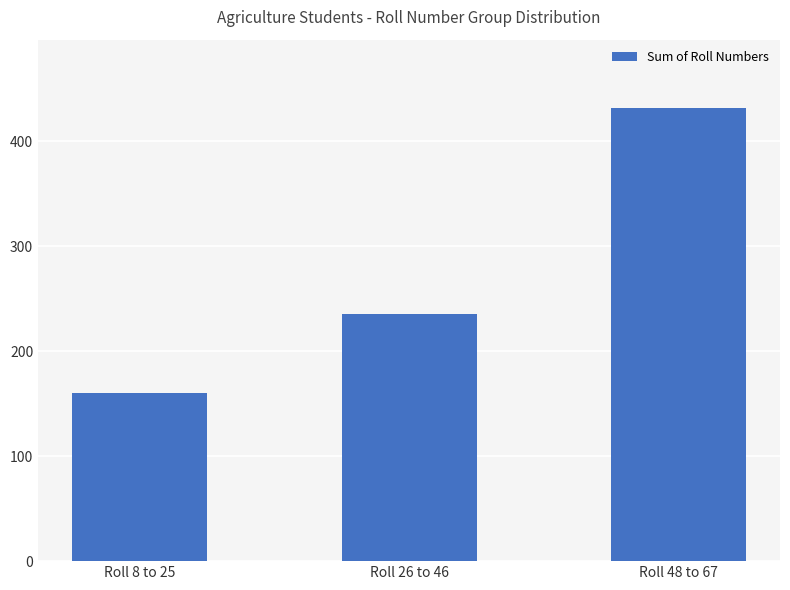

What is the label of the 1st bar from the right?

Roll 48 to 67